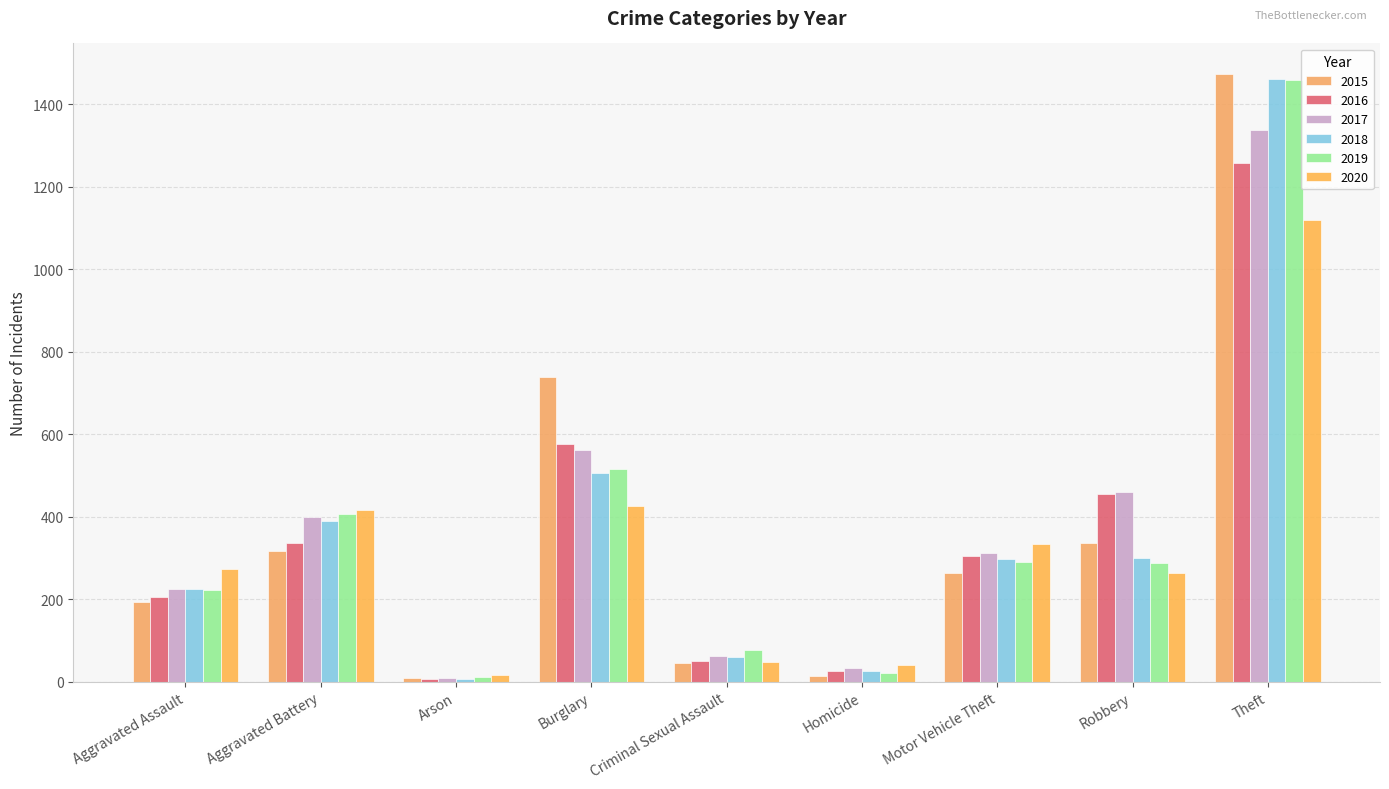

How many bars are there in each group?

6